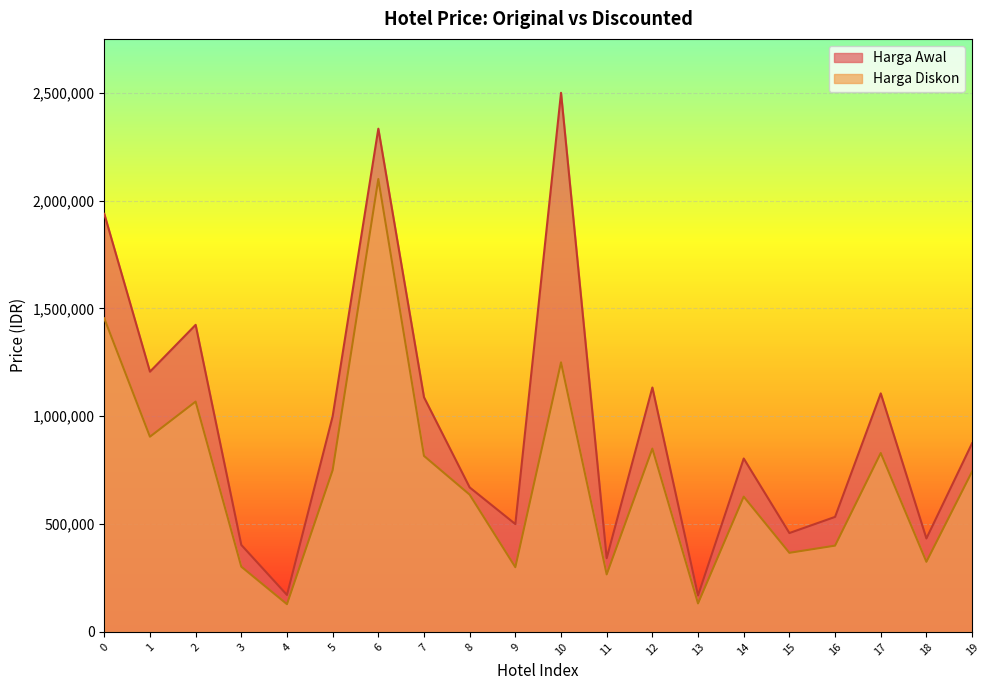

How many distinct data groups are displayed?

2